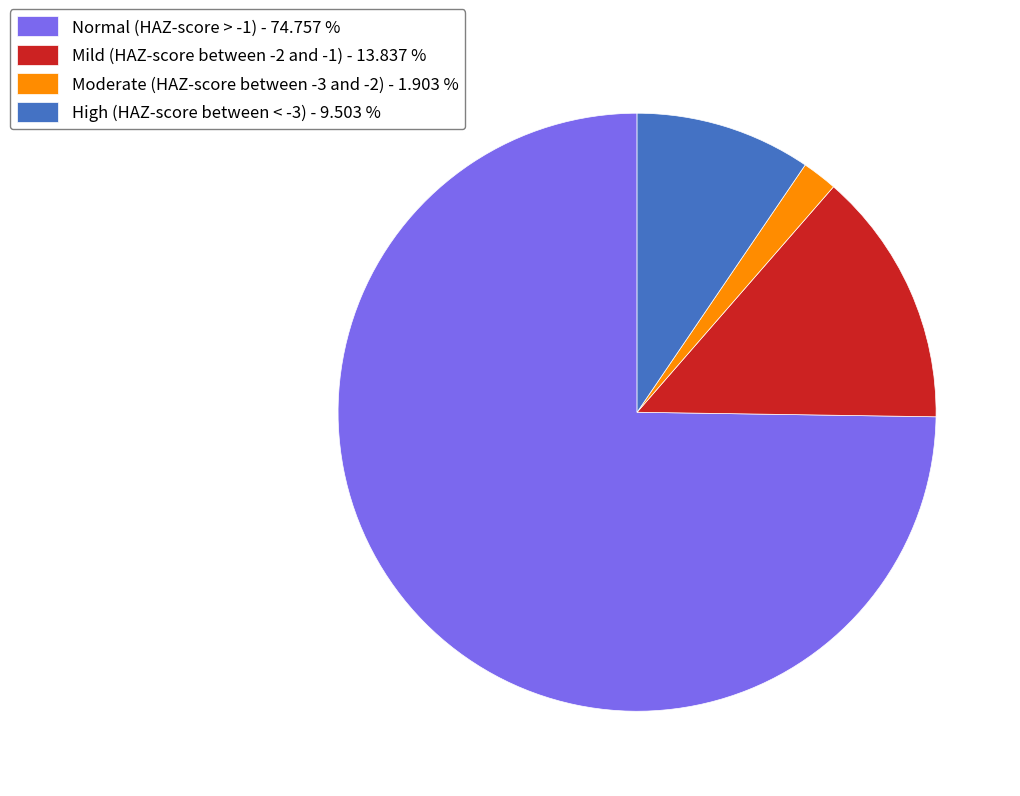

Between High (HAZ-score between < -3) - 9.503 % and Normal (HAZ-score > -1) - 74.757 %, which is larger?

Normal (HAZ-score > -1) - 74.757 %